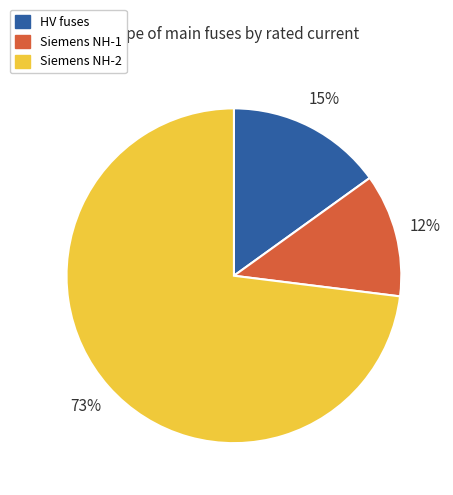

What percentage is the HV fuses slice, to the nearest percent?

15%